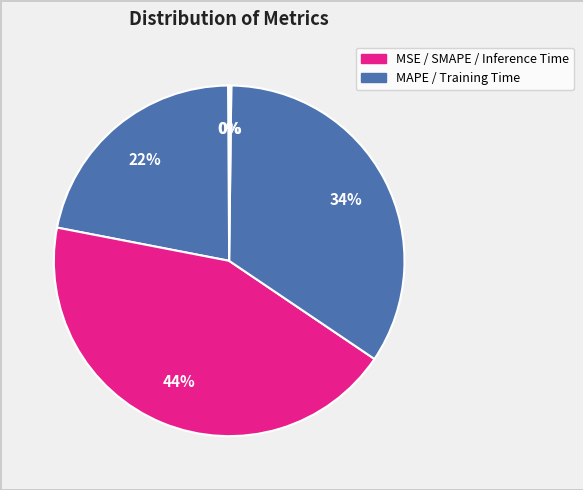

To the nearest percent, what is the average slice percentage?

20%